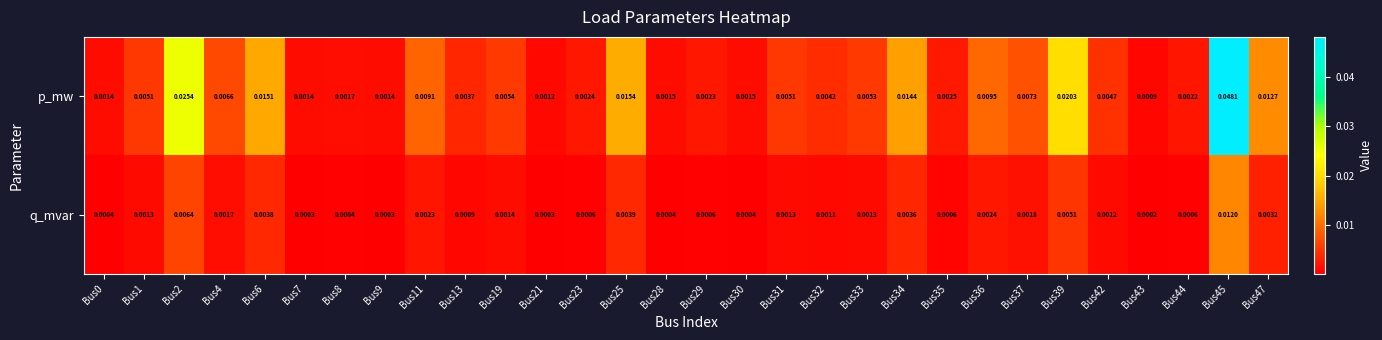

Which series changed the most between Bus0 and Bus25?

p_mw